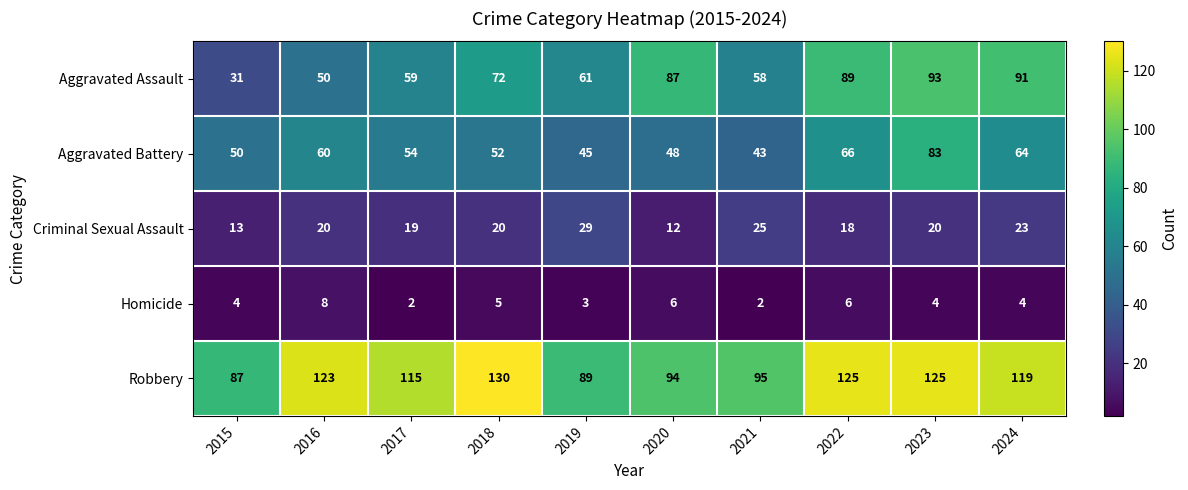

The value of Criminal Sexual Assault at 2016 is 20. True or false?

True